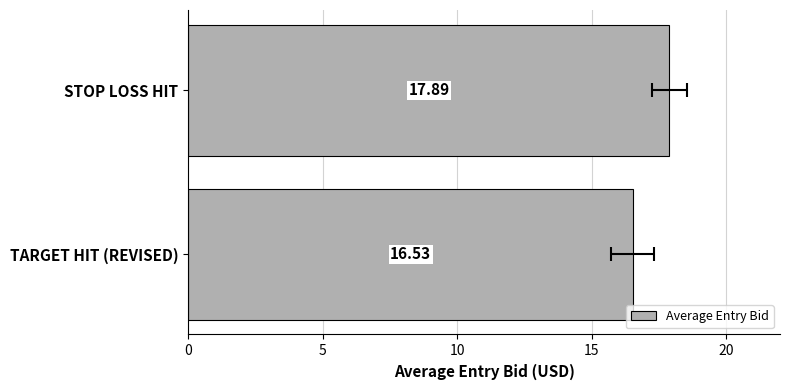

What is the difference between the values at TARGET HIT (REVISED) and STOP LOSS HIT?

1.4